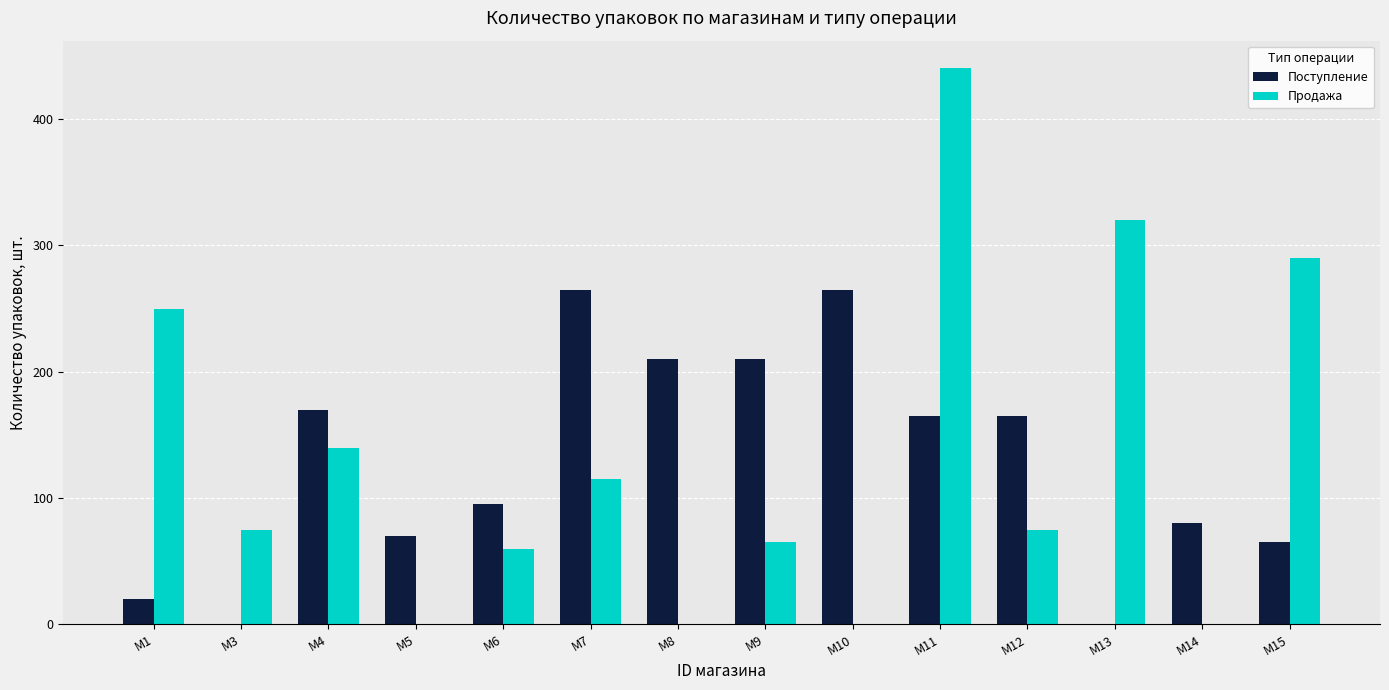

Are the bars grouped side by side (vs. stacked)?

Yes